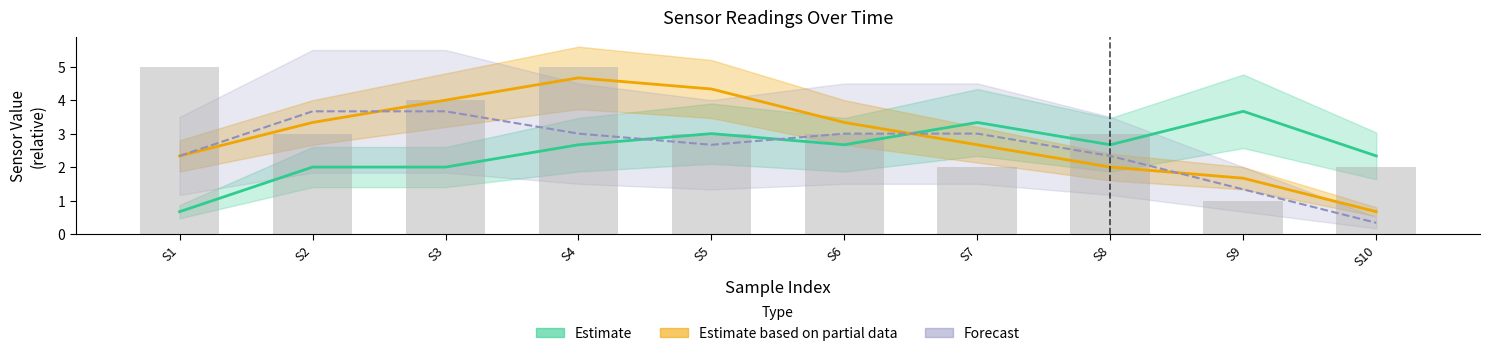

What is the sum of all values?

31